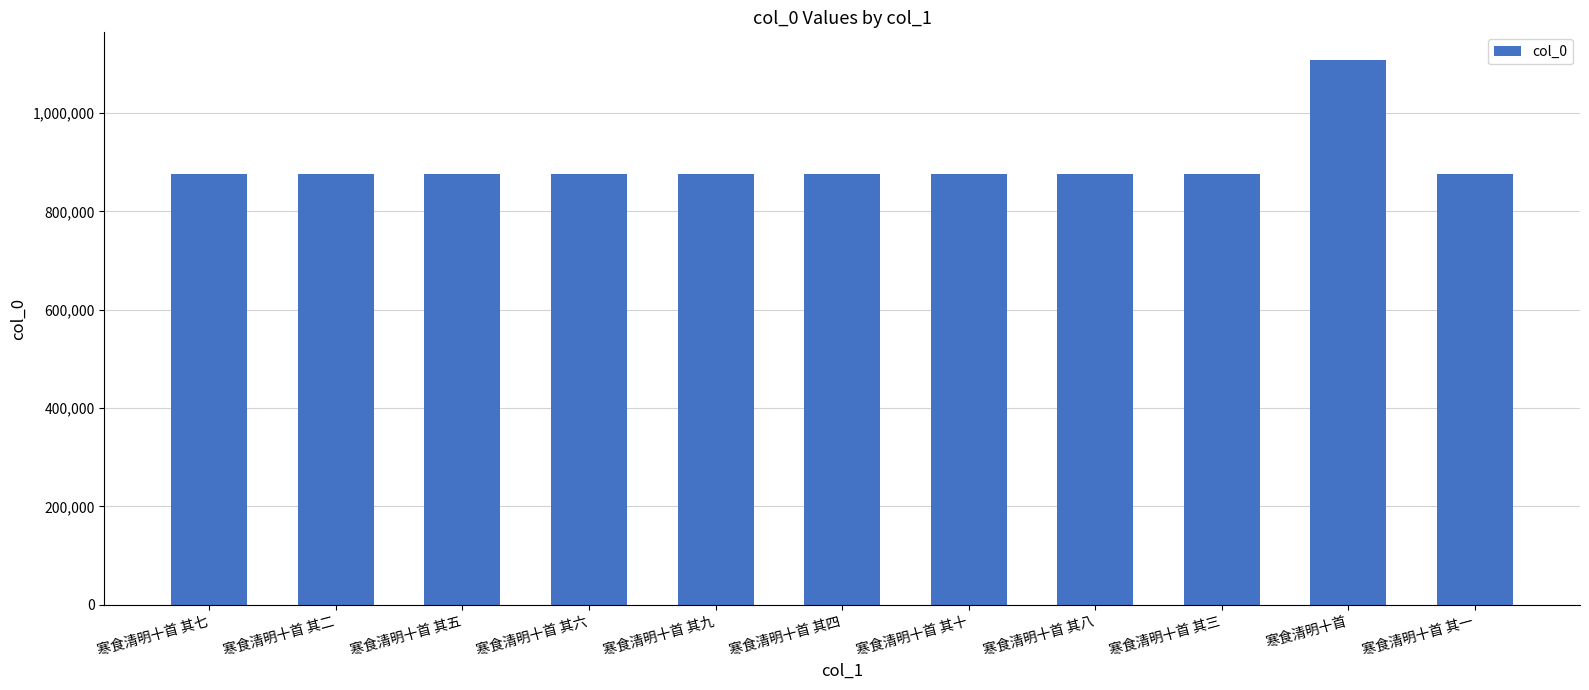

Approximately how many times larger is the value at 寒食清明十首 其六 compared to 寒食清明十首 其十?

1.0